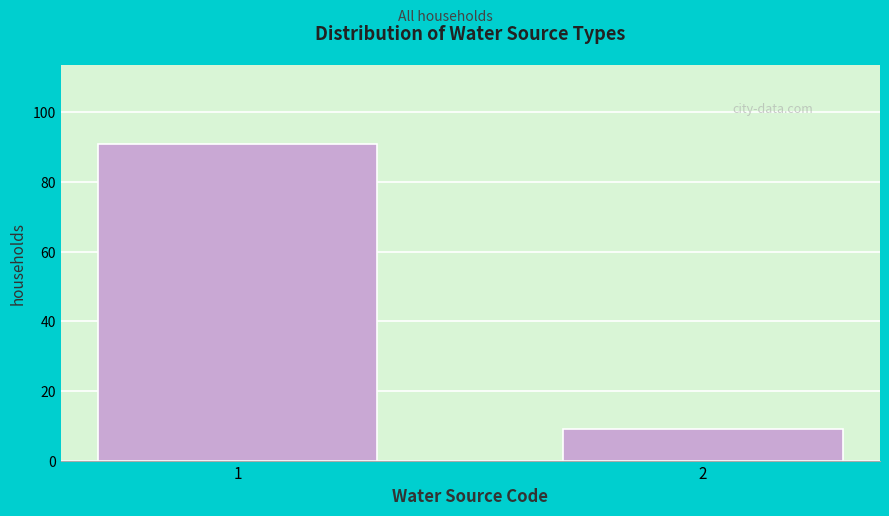

Reading left to right, transcribe all the data shown in this chart.

1=91	2=9